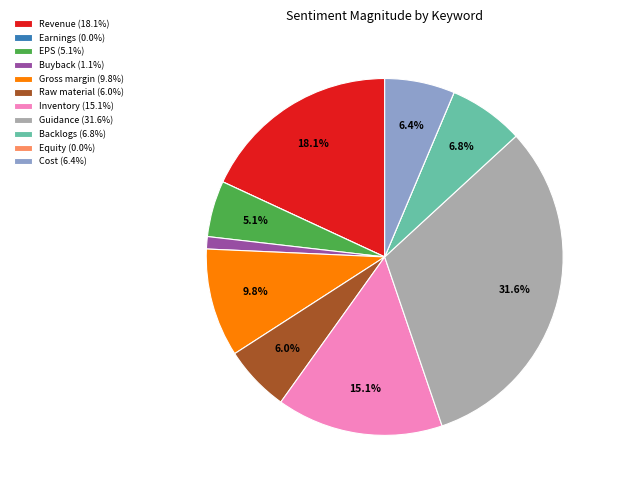

What percentage do EPS (5.1%) and Gross margin (9.8%) together represent?

14.9%